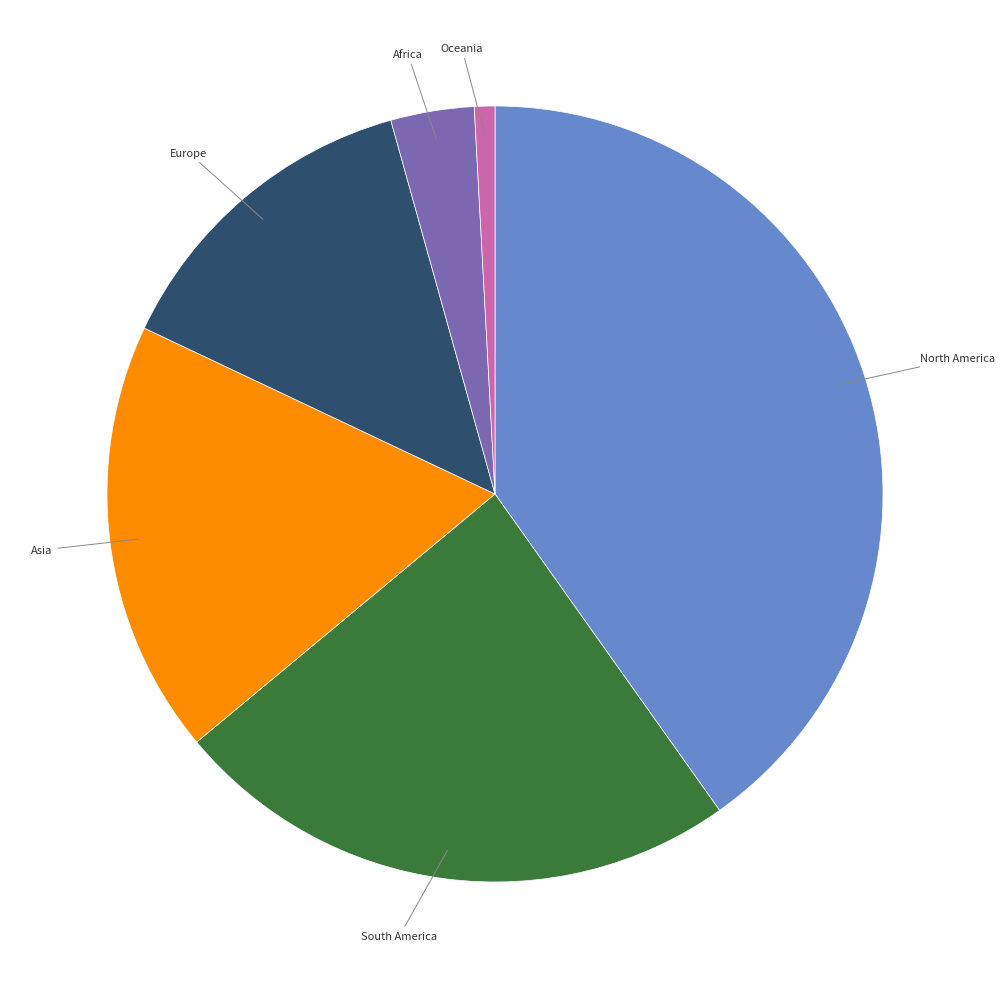

Is there any slice that represents more than half of the pie?

No